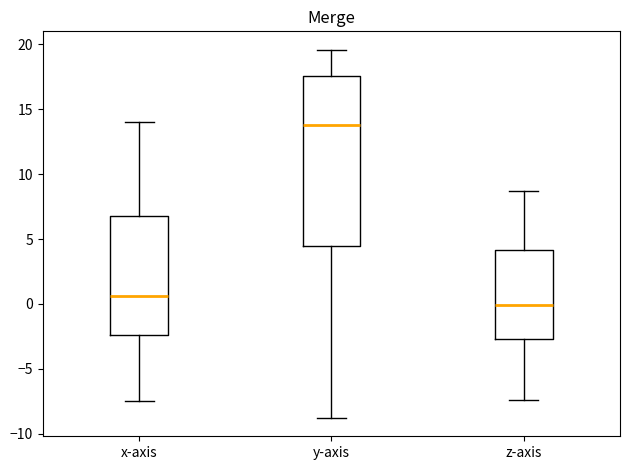

Reading left to right, read every box against the y-axis: the position of its median line, the range the box covers, and the ends of its whiskers. The values are not printed on the chart, so give them approximately, as read against the axis.

x-axis: median 0.5, box -2.5 to 7.0, whiskers -7.5 to 14.0
y-axis: median 14.0, box 4.5 to 17.5, whiskers -9.0 to 19.5
z-axis: median 0.0, box -2.5 to 4.0, whiskers -7.5 to 8.5